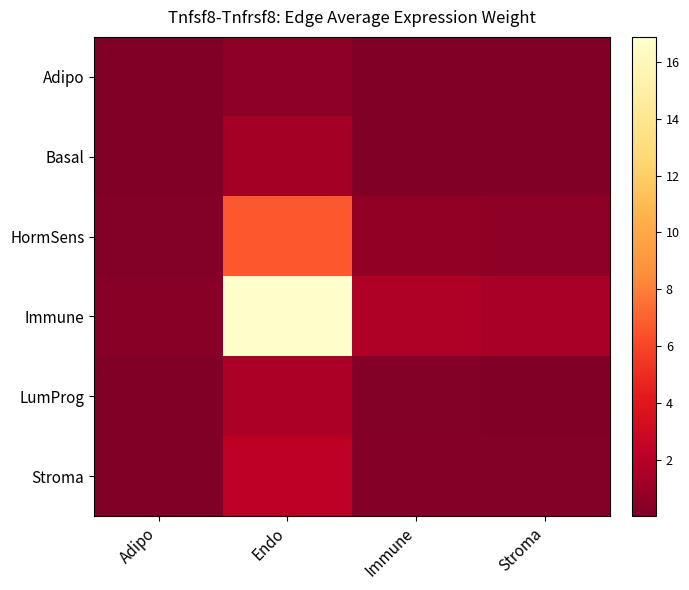

What is the difference between the highest and lowest values at Stroma?

1.4